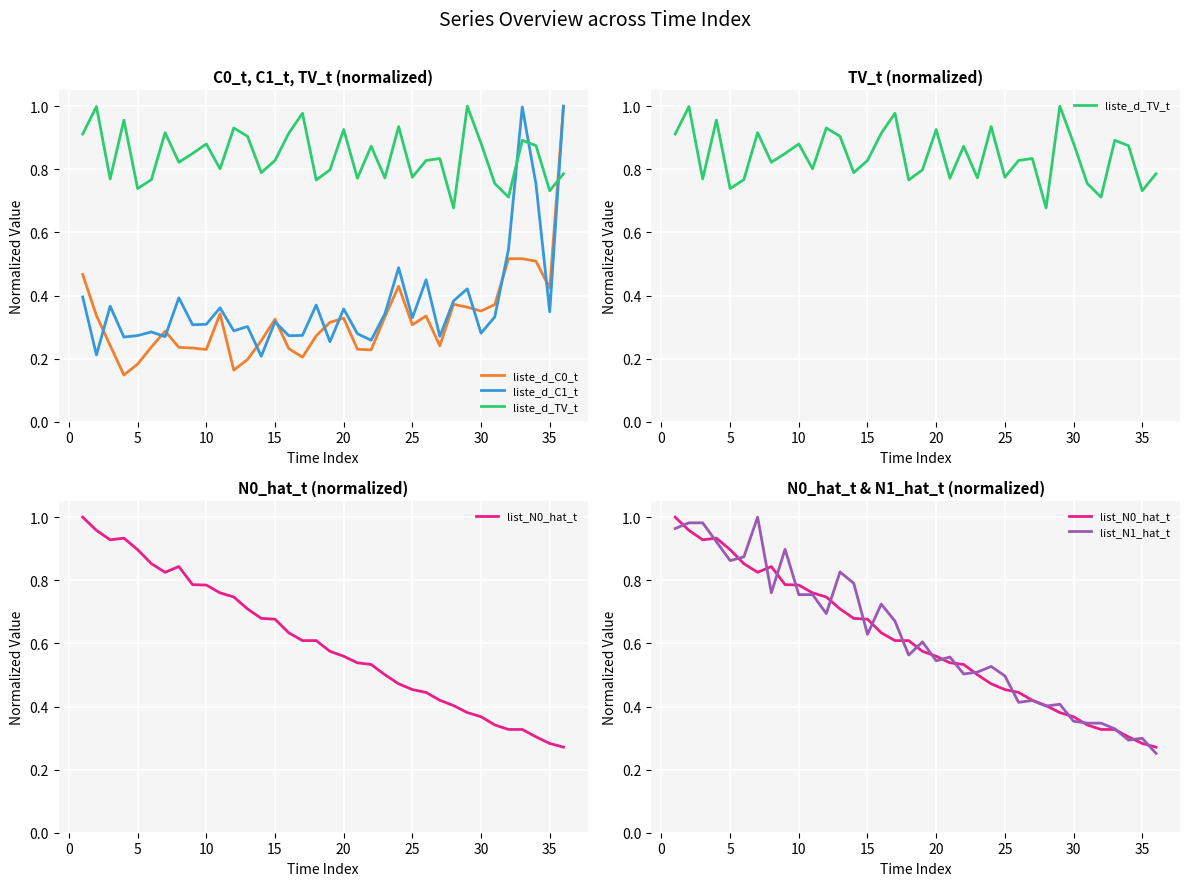

Reading left to right, what are all the values shown in this chart?

liste_d_C0_t: 0.5	0.3	0.2	0.1	0.2	0.2	0.3	0.2	0.2	0.2	0.3	0.2	0.2	0.3	0.3	0.2	0.2	0.3	0.3	0.3	0.2	0.2	0.3	0.4	0.3	0.3	0.2	0.4	0.4	0.4	0.4	0.5	0.5	0.5	0.4	1.0
liste_d_C1_t: 0.4	0.2	0.4	0.3	0.3	0.3	0.3	0.4	0.3	0.3	0.4	0.3	0.3	0.2	0.3	0.3	0.3	0.4	0.3	0.4	0.3	0.3	0.3	0.5	0.3	0.4	0.3	0.4	0.4	0.3	0.3	0.5	1.0	0.8	0.3	1.0
liste_d_TV_t: 0.9	1.0	0.8	1.0	0.7	0.8	0.9	0.8	0.9	0.9	0.8	0.9	0.9	0.8	0.8	0.9	1.0	0.8	0.8	0.9	0.8	0.9	0.8	0.9	0.8	0.8	0.8	0.7	1.0	0.9	0.8	0.7	0.9	0.9	0.7	0.8
list_N0_hat_t: 1.0	1.0	0.9	0.9	0.9	0.9	0.8	0.8	0.8	0.8	0.8	0.7	0.7	0.7	0.7	0.6	0.6	0.6	0.6	0.6	0.5	0.5	0.5	0.5	0.5	0.4	0.4	0.4	0.4	0.4	0.3	0.3	0.3	0.3	0.3	0.3
list_N1_hat_t: 1.0	1.0	1.0	0.9	0.9	0.9	1.0	0.8	0.9	0.8	0.8	0.7	0.8	0.8	0.6	0.7	0.7	0.6	0.6	0.5	0.6	0.5	0.5	0.5	0.5	0.4	0.4	0.4	0.4	0.4	0.3	0.3	0.3	0.3	0.3	0.3